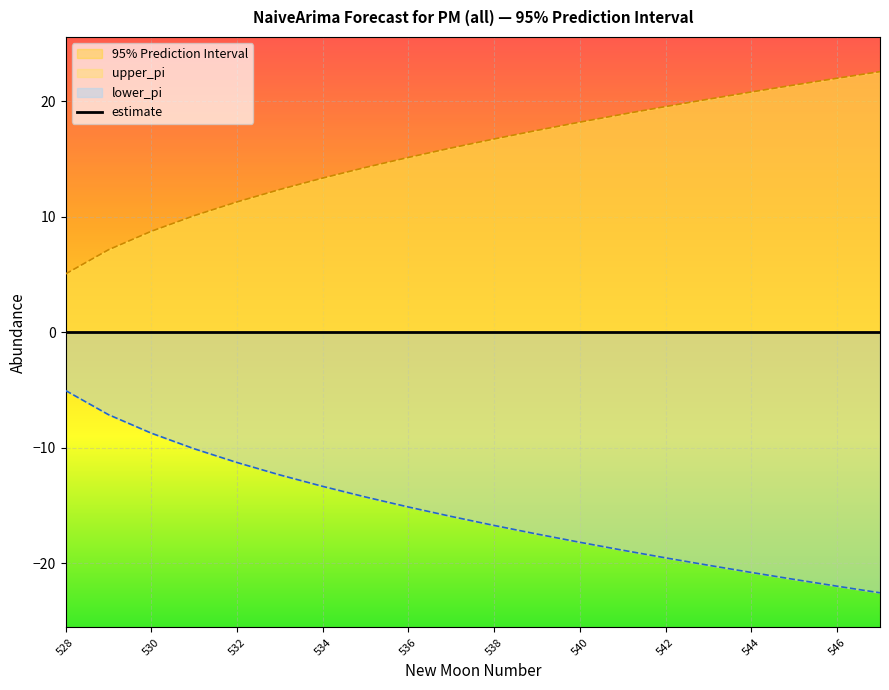

Which category has the highest value in the upper_pi series?

547